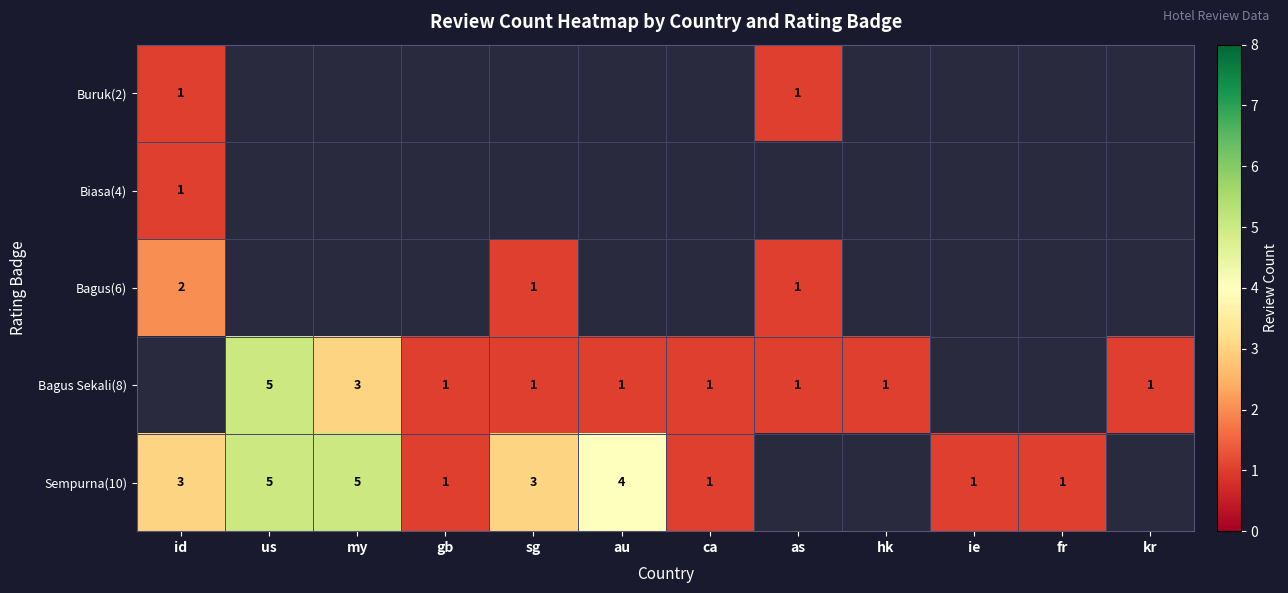

True or false: Sempurna(10) has a value of 1 at fr.

True